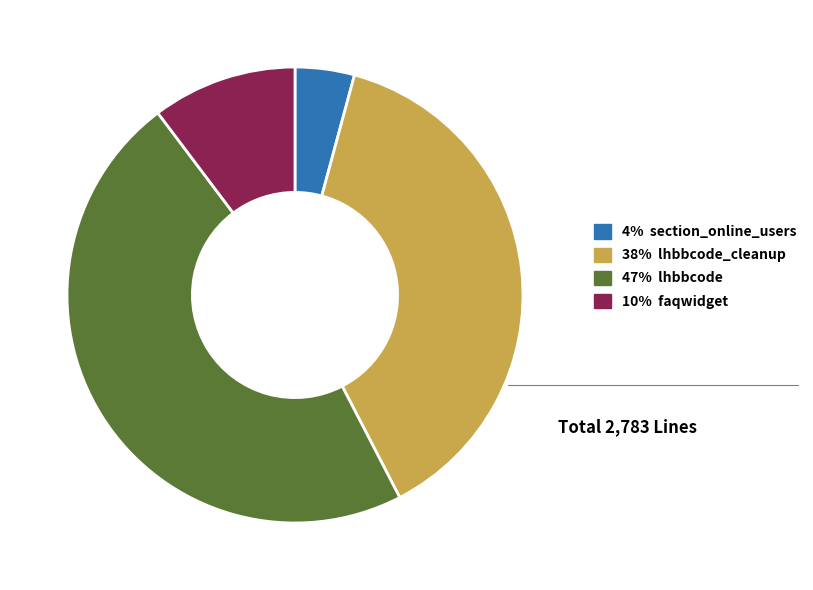

Does any single category account for the majority?

No